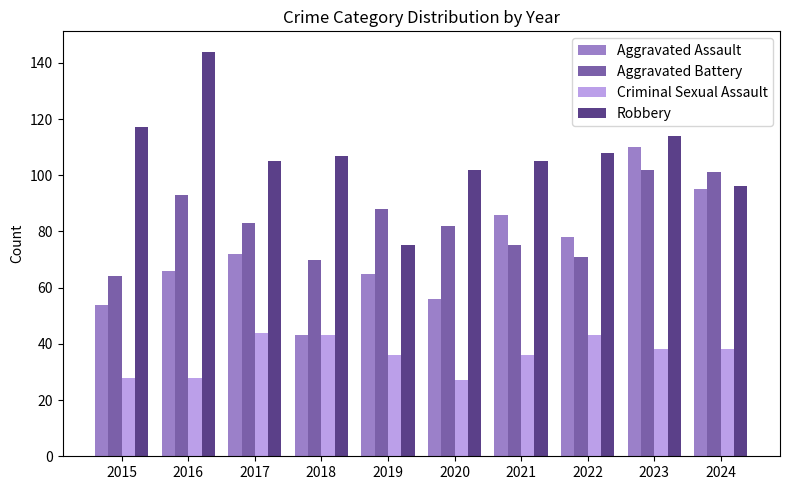

Is the value of Criminal Sexual Assault at 2017 greater than the value of Robbery at 2022?

No